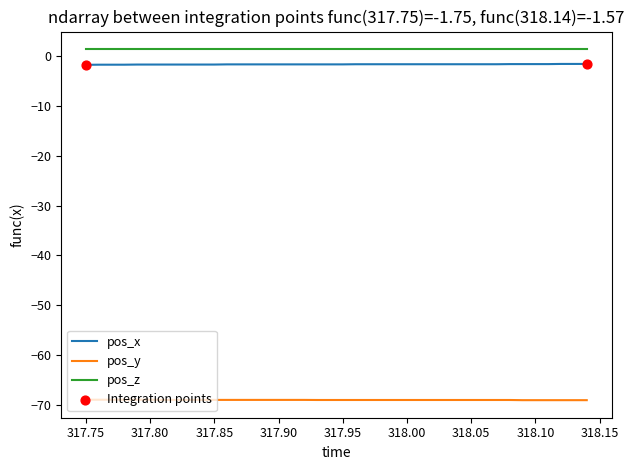

True or false: pos_y and pos_z cross at least once.

False